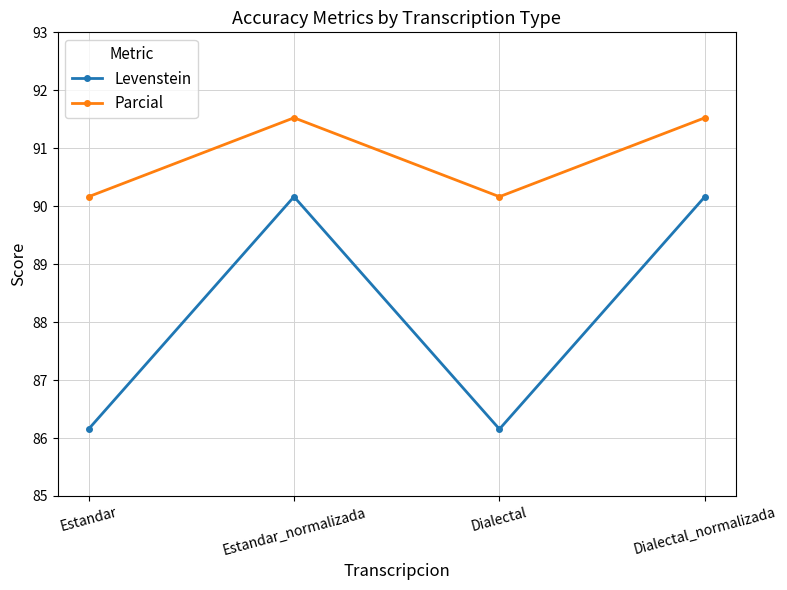

True or false: Levenstein and Parcial intersect in this chart.

False